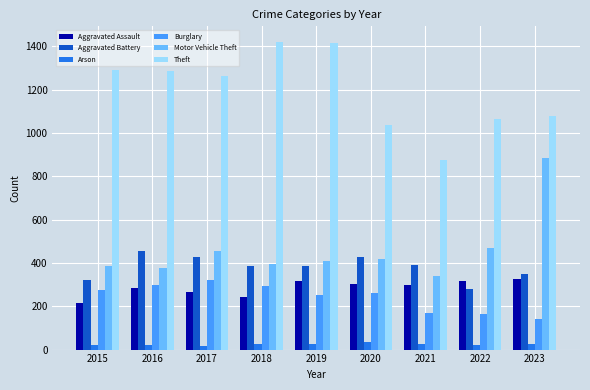

How many categories are shown in the chart?

9